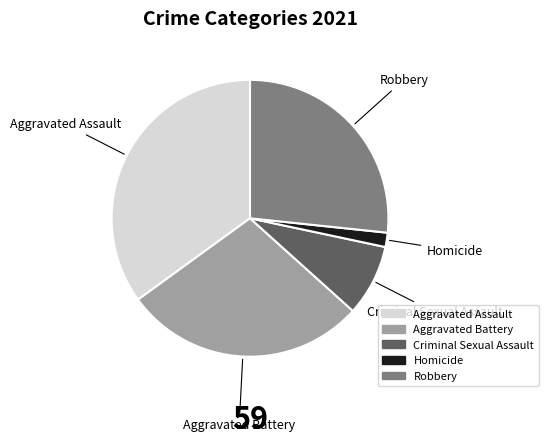

Which category has the biggest portion of the pie?

Aggravated Assault